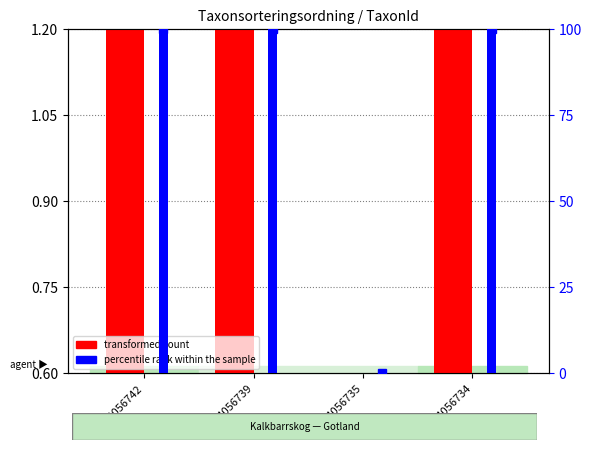

At how many categories does at least one series exceed 18?

3